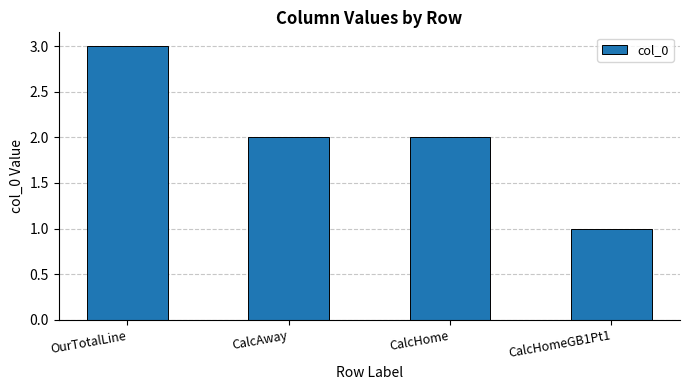

What is the sum of all values?

8